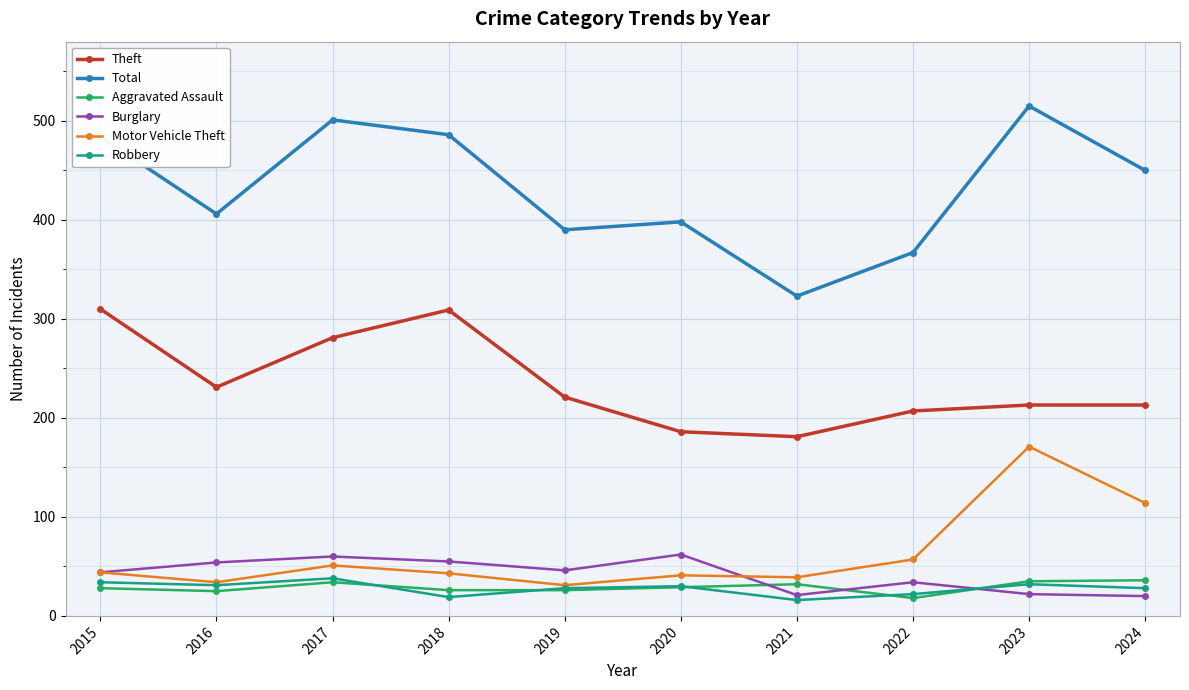

What is the value of the Burglary point at the 3rd from the left?

60